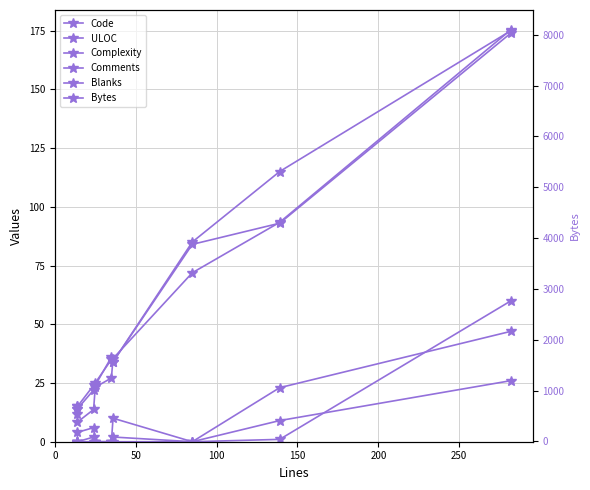

The value of ULOC at 0 is 15. True or false?

True